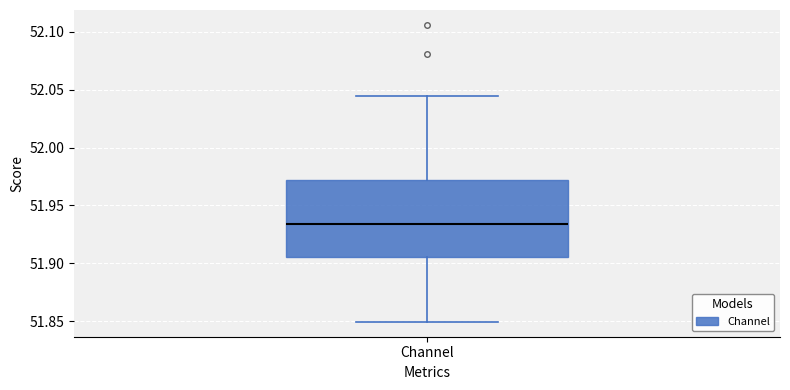

Where does the median line of the box for Channel sit on the y-axis? The values are not printed on the chart, so give them approximately, as read against the axis.

51.935